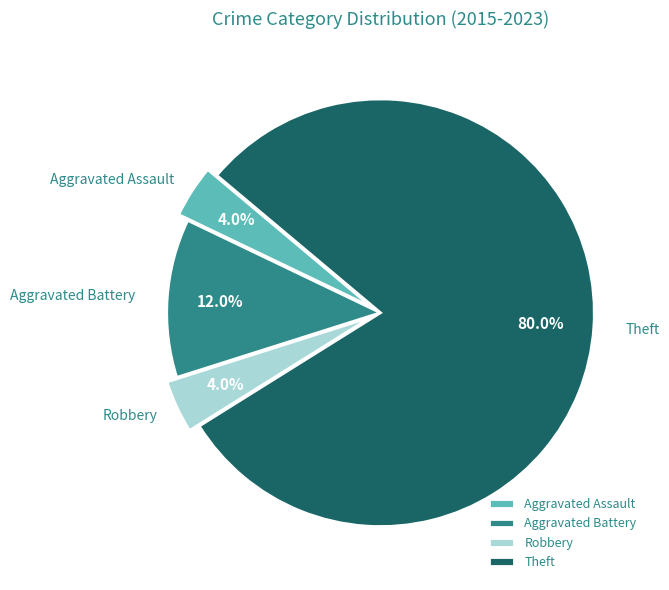

Is there any slice that represents more than half of the pie?

Yes